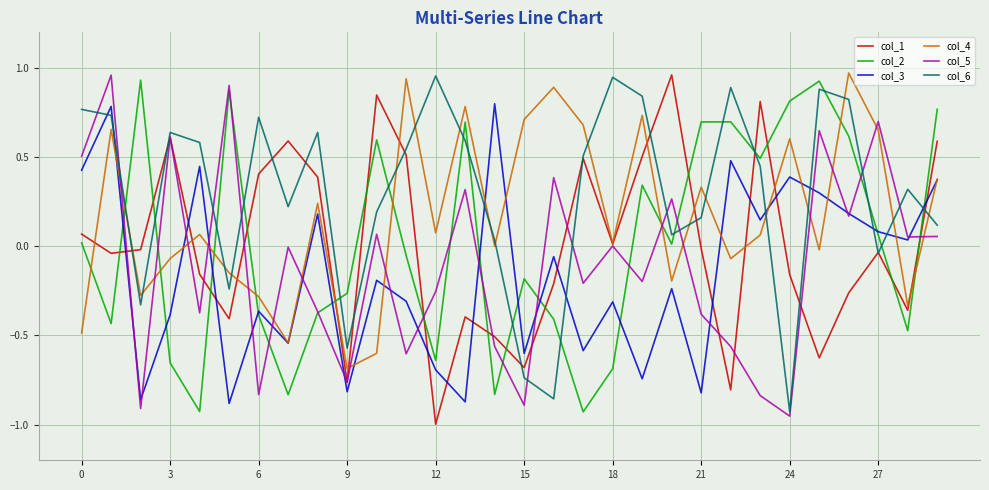

Which series has the largest total across all categories?

col_6